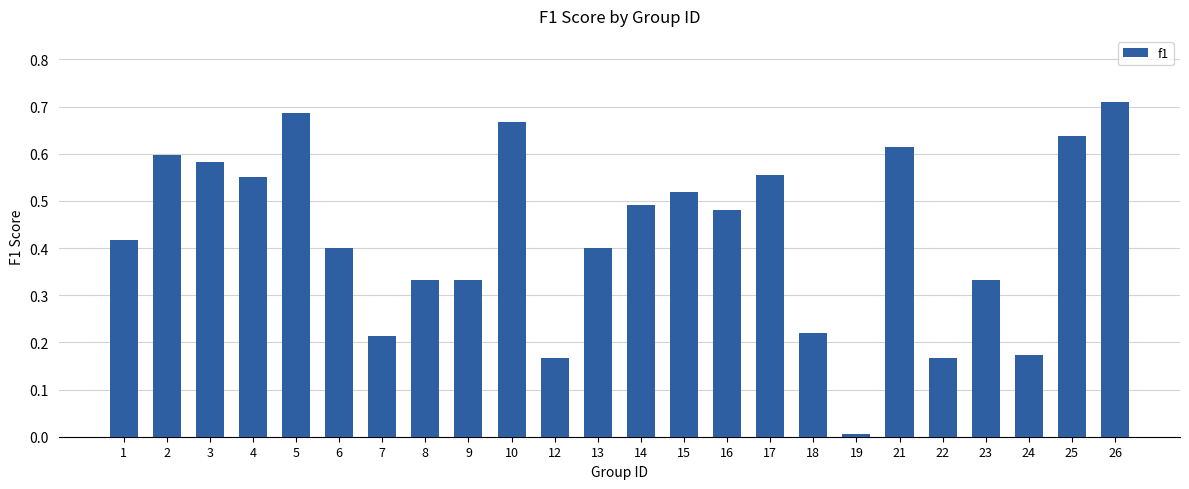

The chart shows a value of 0.2 at 23. True or false?

False